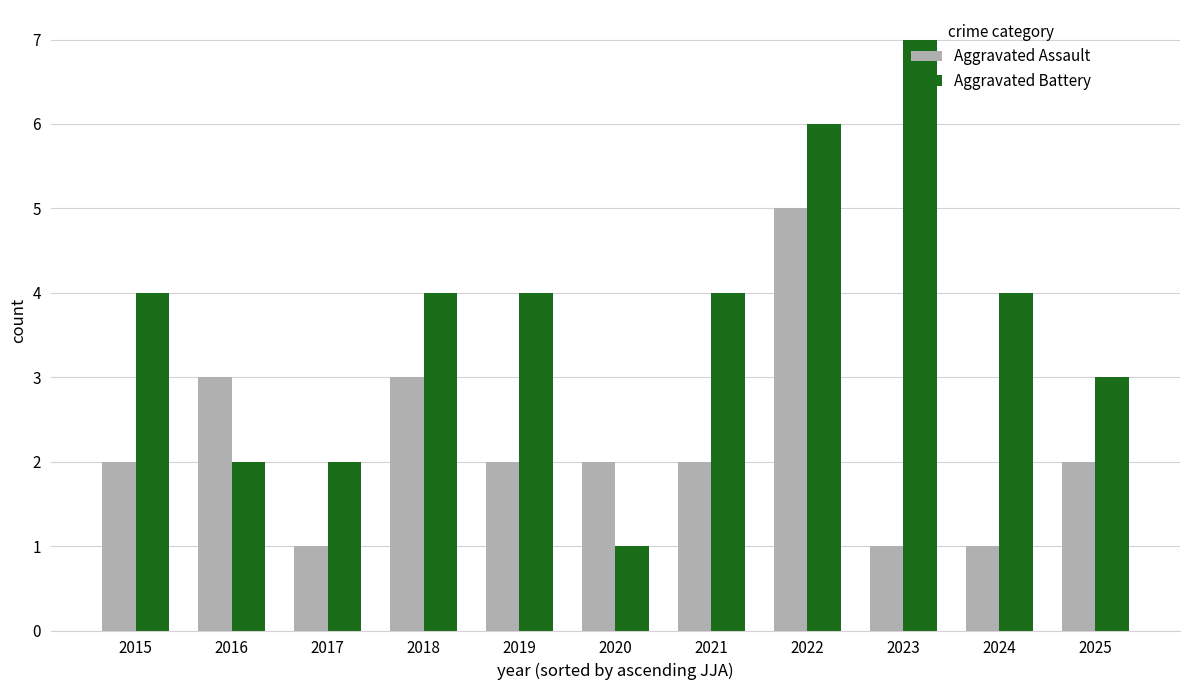

Which category has the lowest value in the Aggravated Battery series?

2020